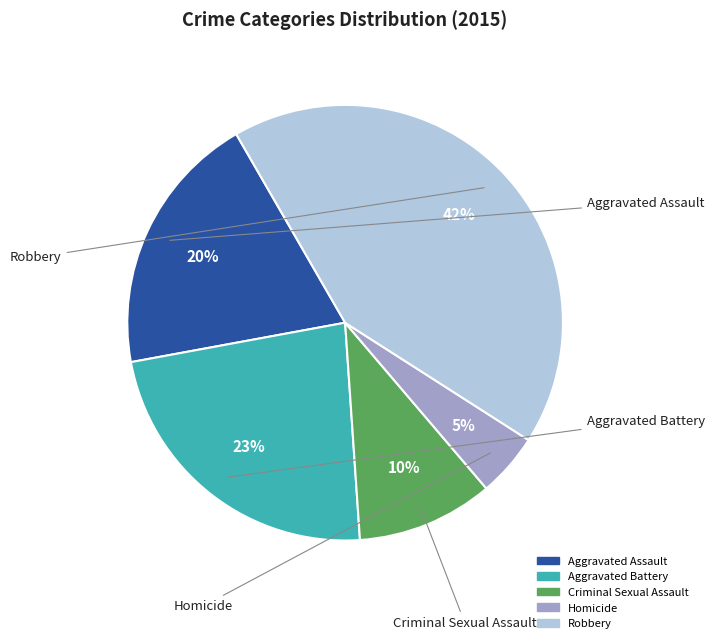

Rank the categories by value from highest to lowest.

Robbery, Aggravated Battery, Aggravated Assault, Criminal Sexual Assault, Homicide